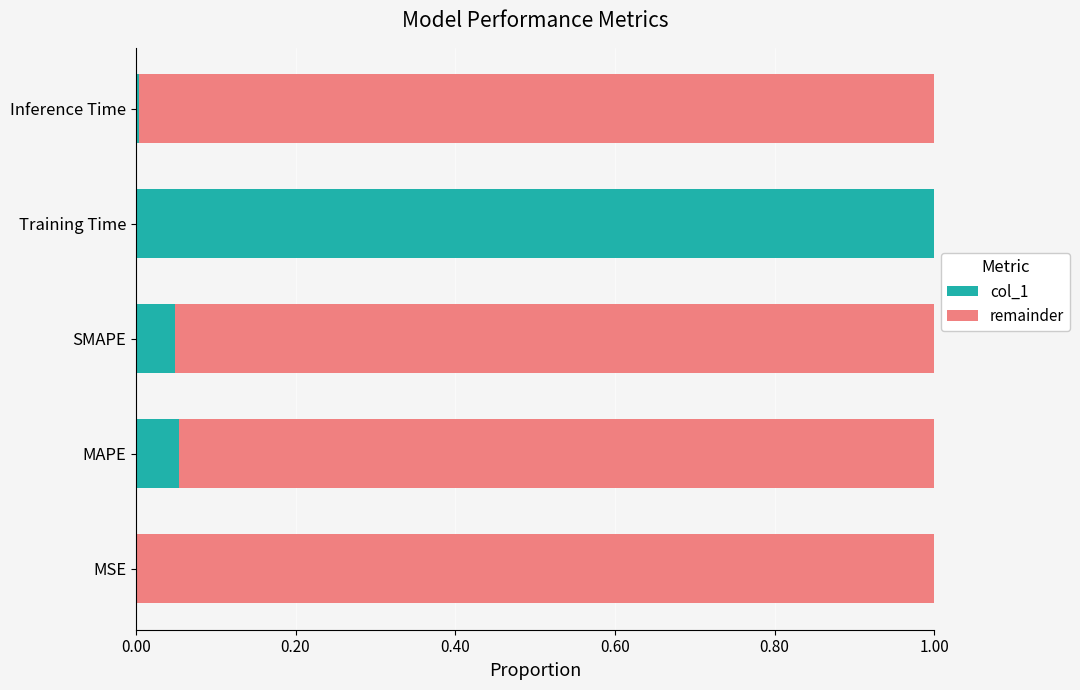

What is the sum of all col_1 values?

1.1